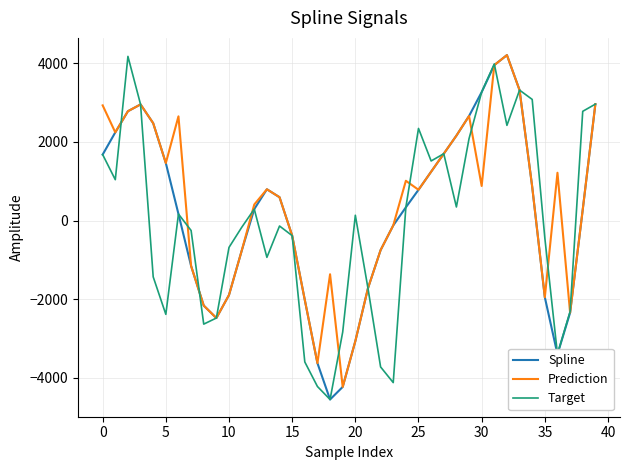

What is the smallest value displayed?

-4546.8